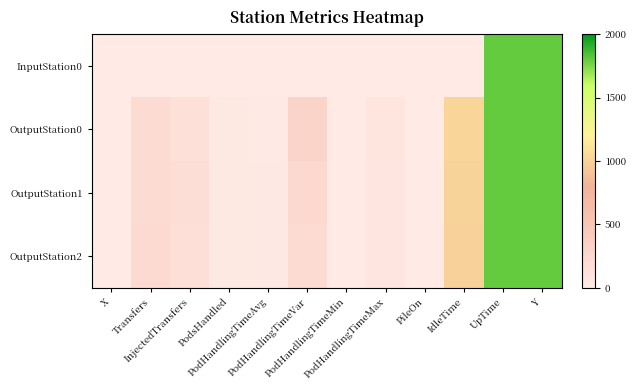

At how many categories does at least one series exceed 1177?

2